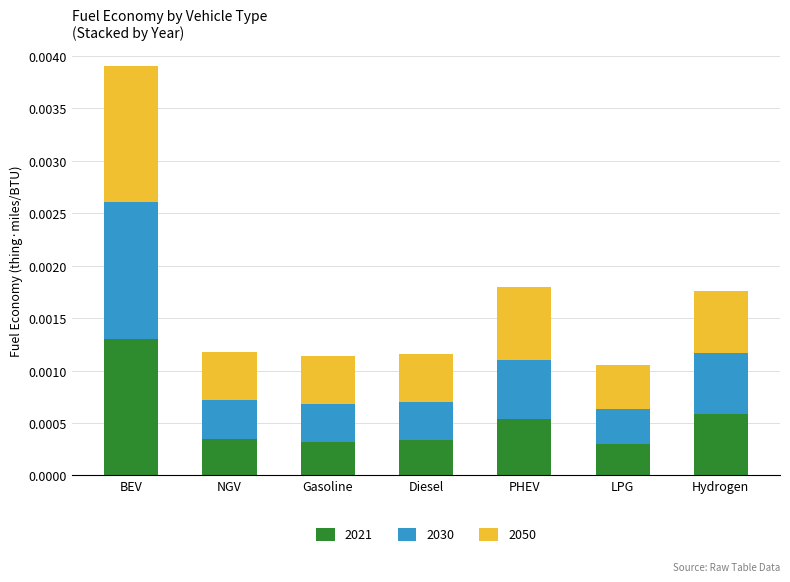

What are all the series names shown in the legend?

2021, 2030, 2050